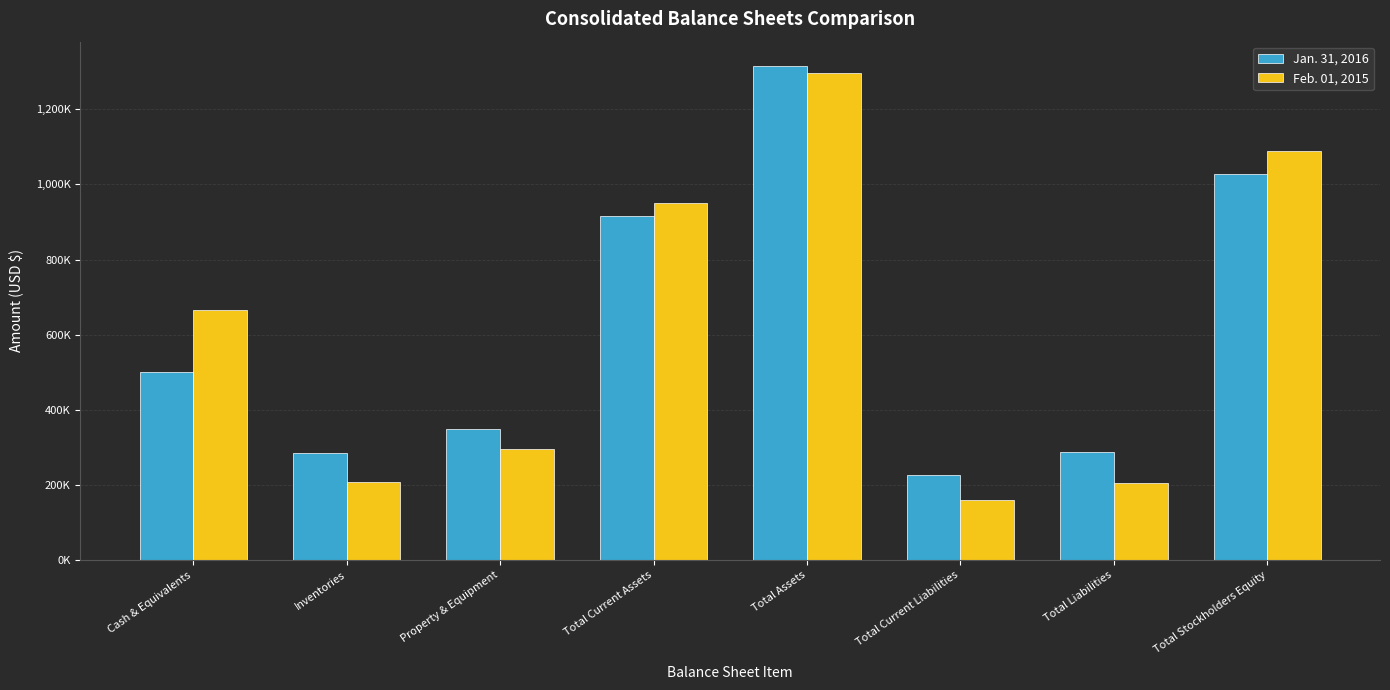

Is it true that Feb. 01, 2015 equals 190175 at Property & Equipment?

False